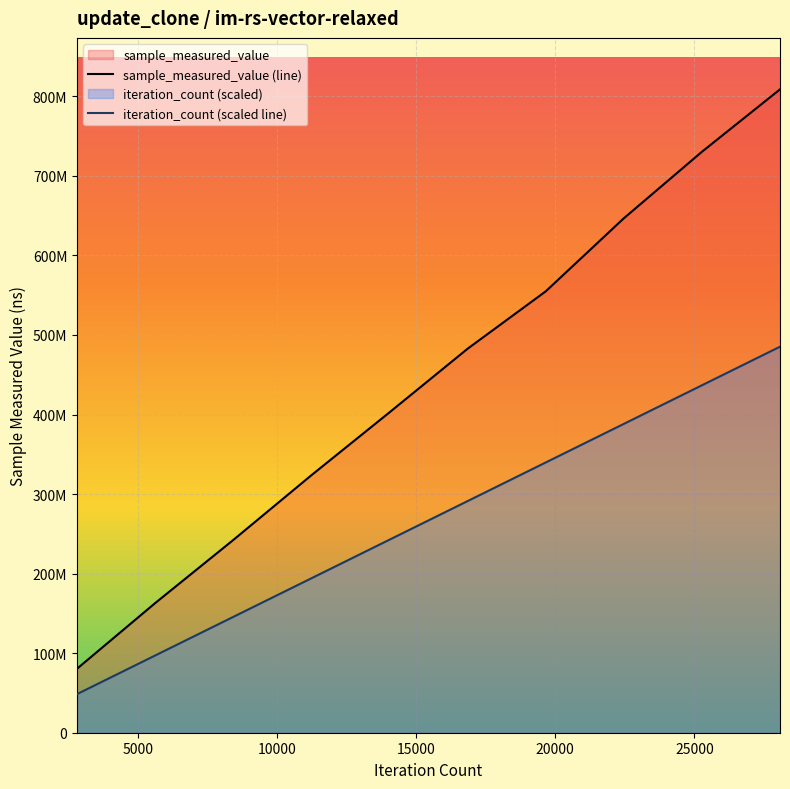

Which series has the largest total across all categories?

sample_measured_value (line)